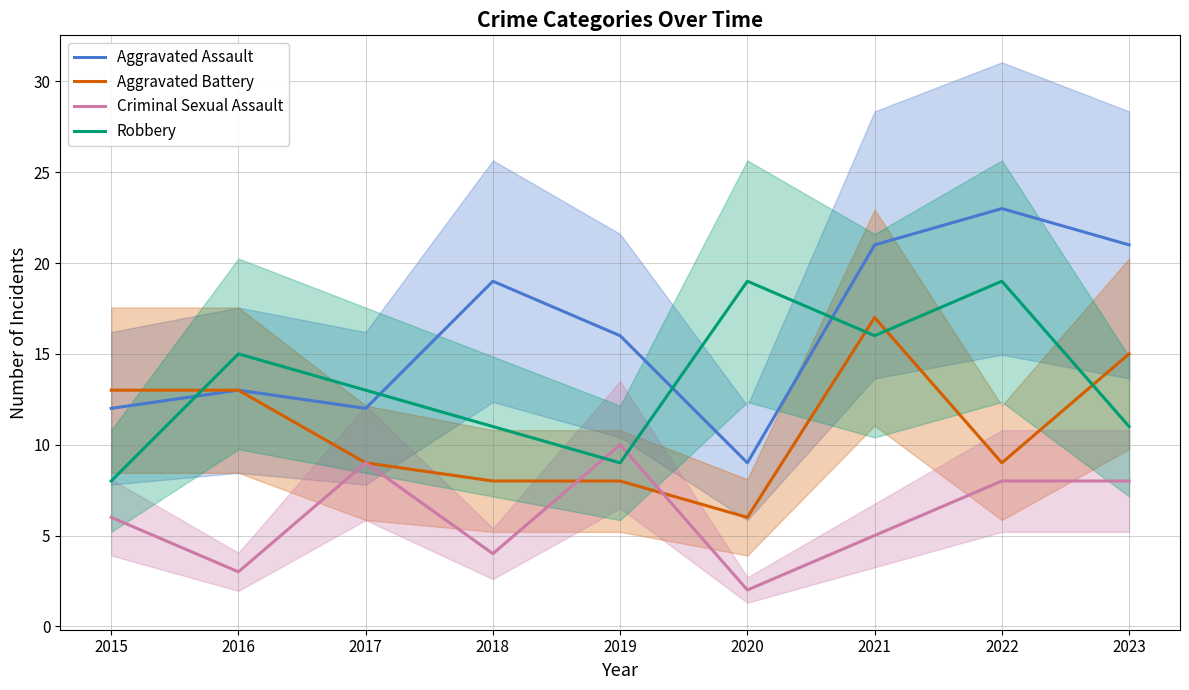

At which label is Robbery closest to 13?

2017